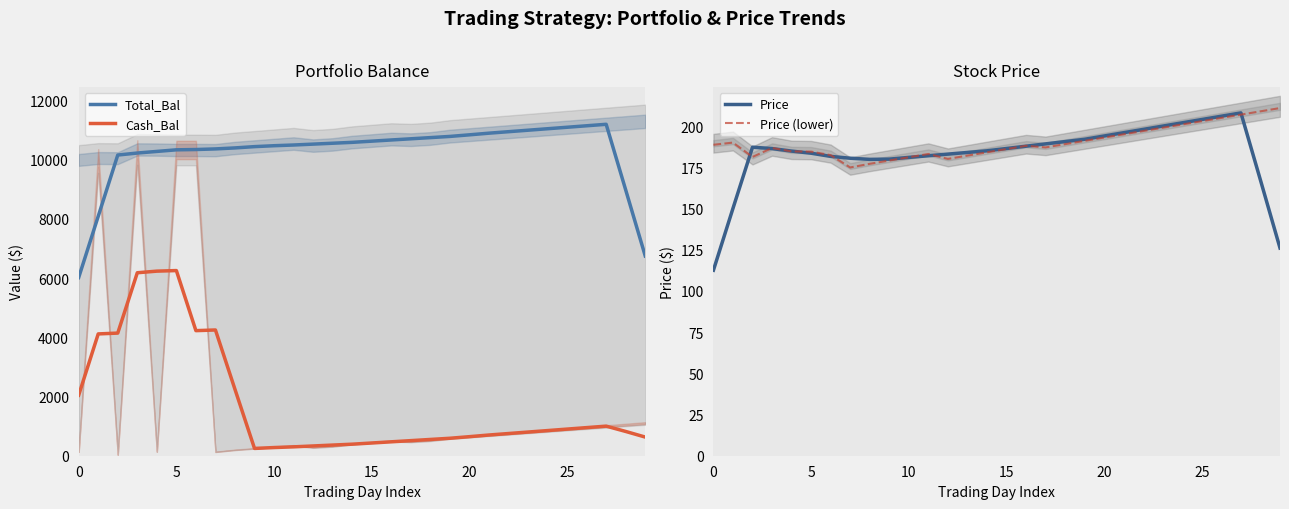

How many data points does each series have?

30